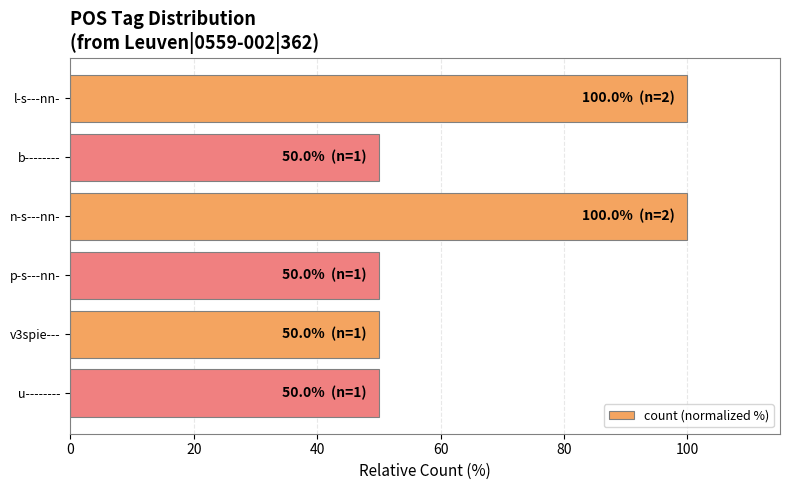

How many bars are there in total?

6